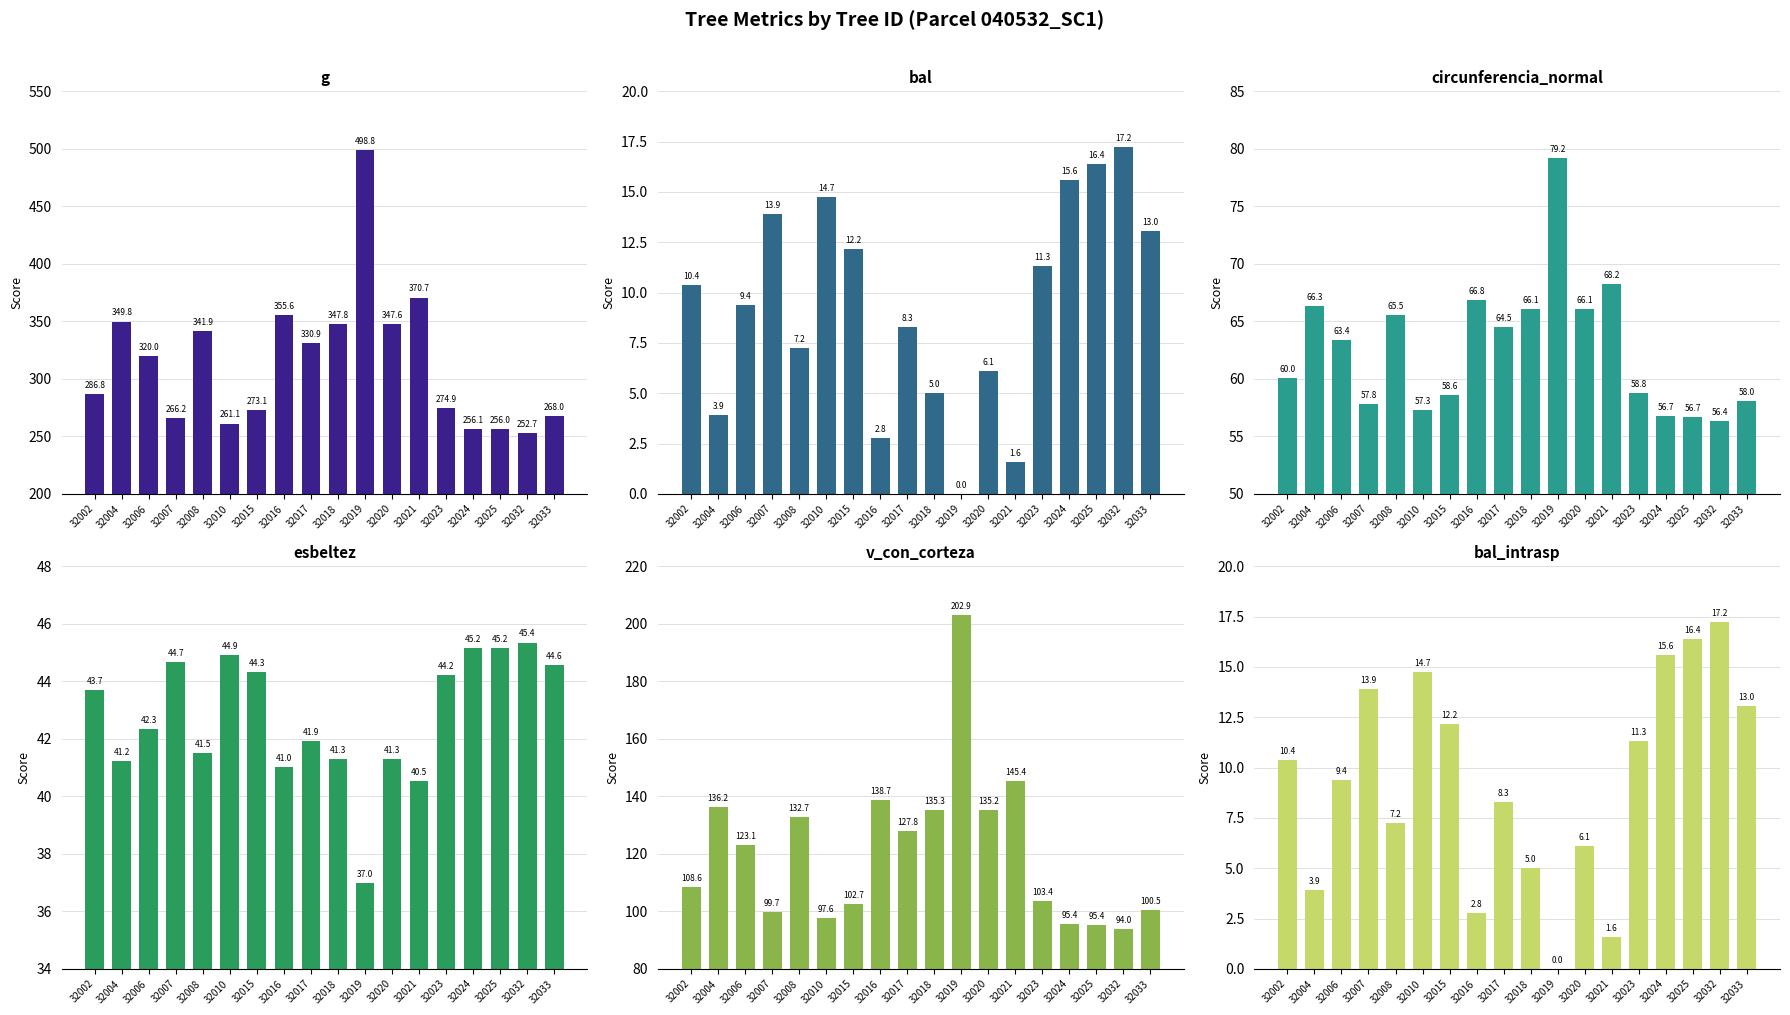

At which category is the sum across all series the highest?

32019